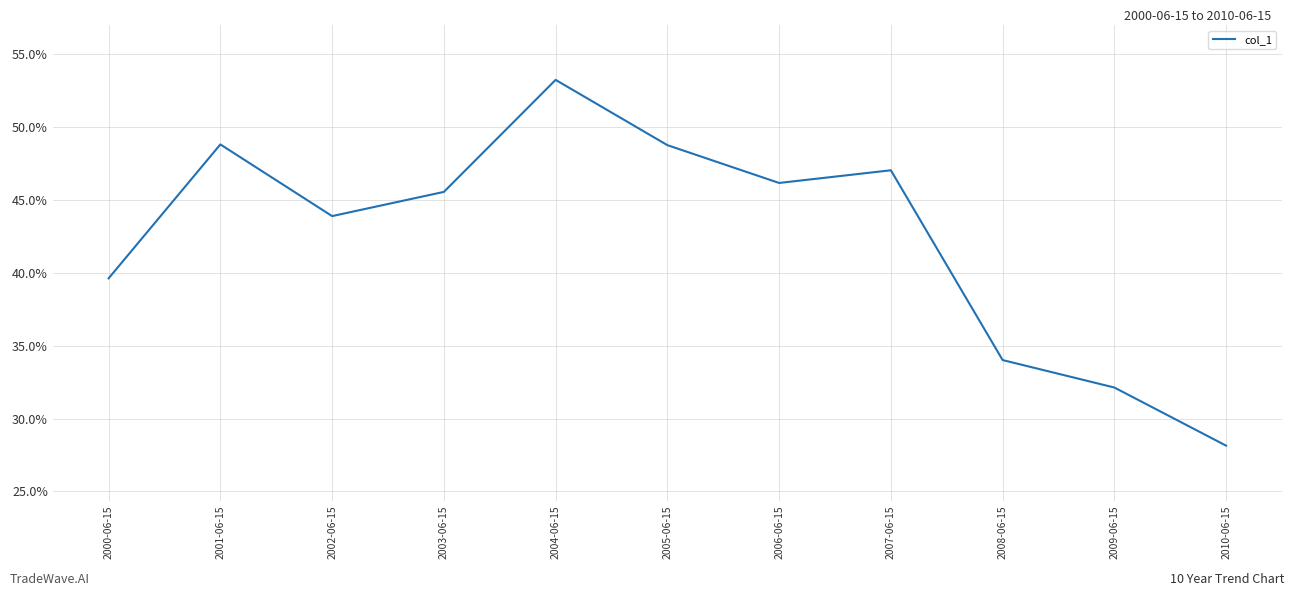

Which category has the highest value across all series?

2004-06-15